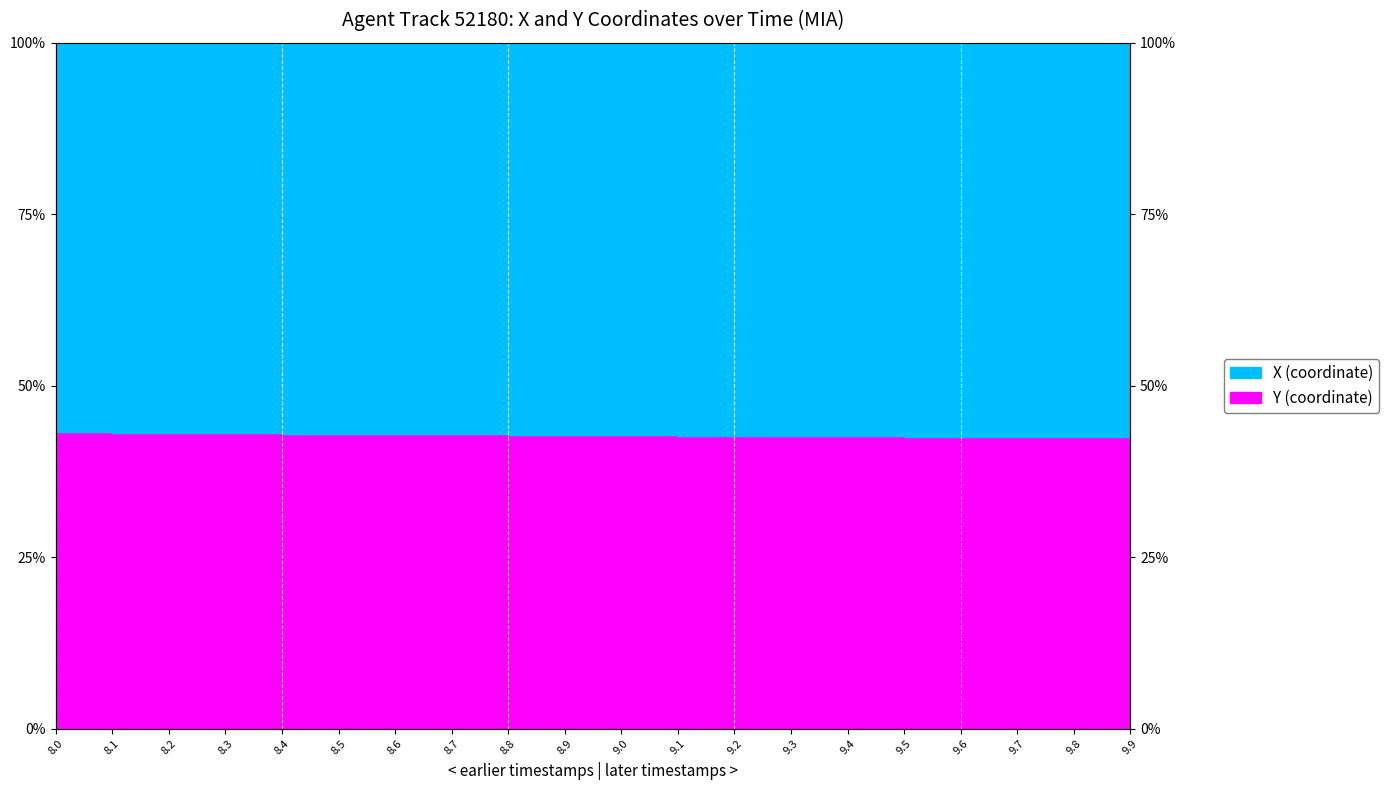

What is the change in value from 8.3 to 9.9?

-0.7